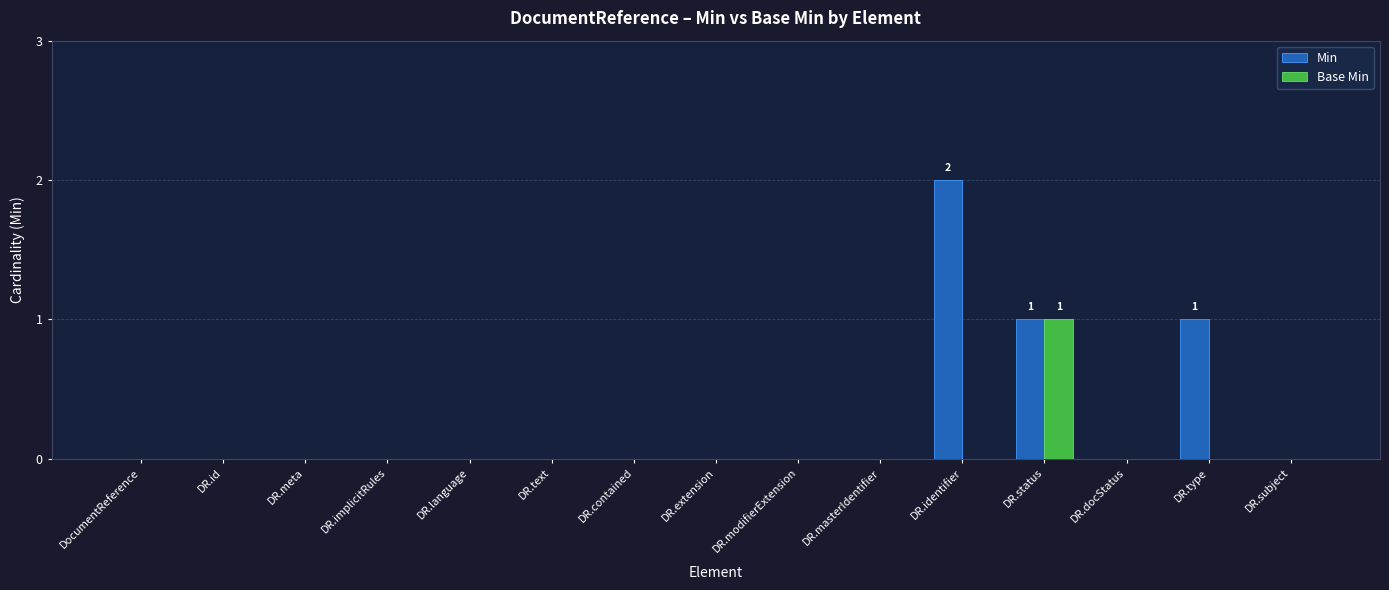

Reading left to right, what are all the values shown in this chart?

Min: 0	0	0	0	0	0	0	0	0	0	2	1	0	1	0
Base Min: 0	0	0	0	0	0	0	0	0	0	0	1	0	0	0